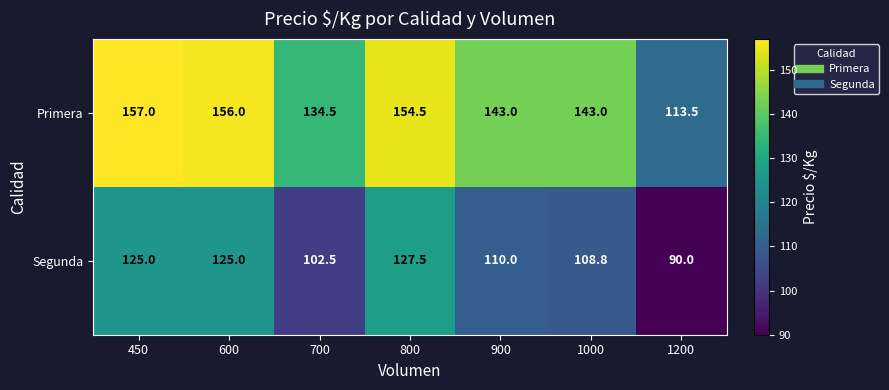

True or false: Primera has a value of 134.5 at 700.

True